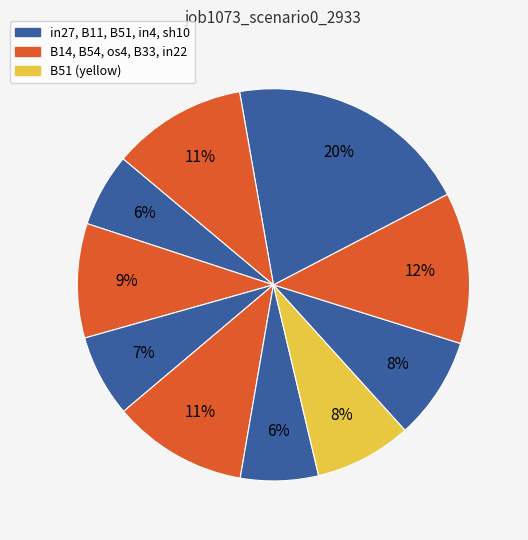

Count the number of slices in the pie.

10